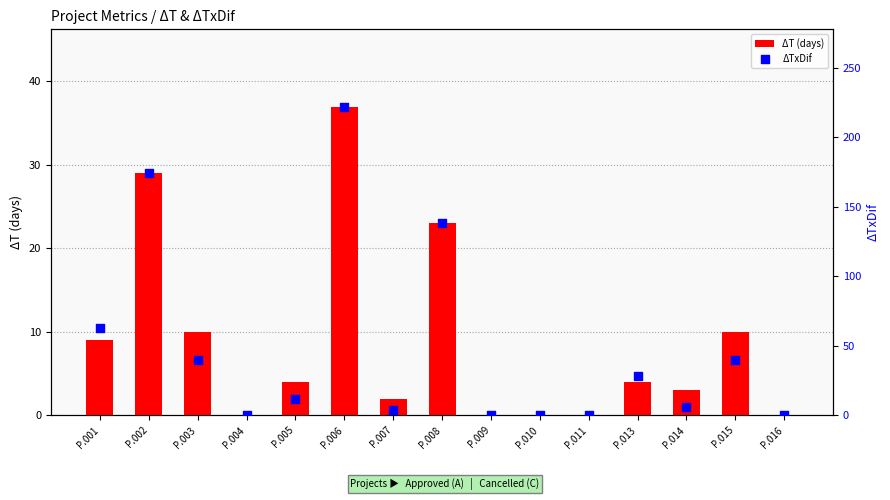

What are all the series names shown in the legend?

ΔT (days), ΔTxDif